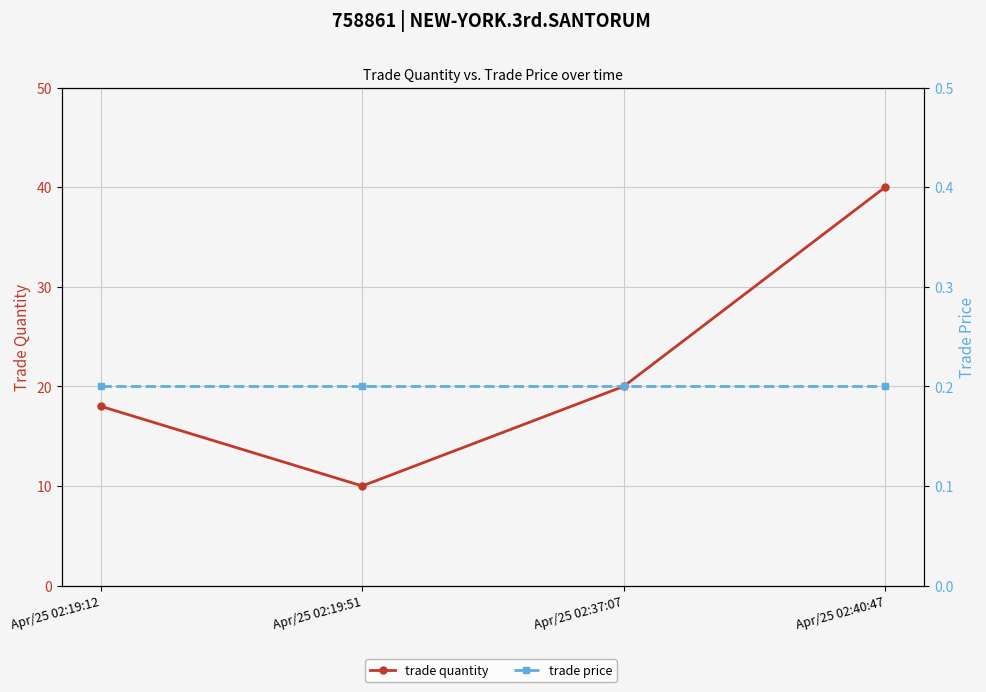

What is the average value of the trade price series?

0.2